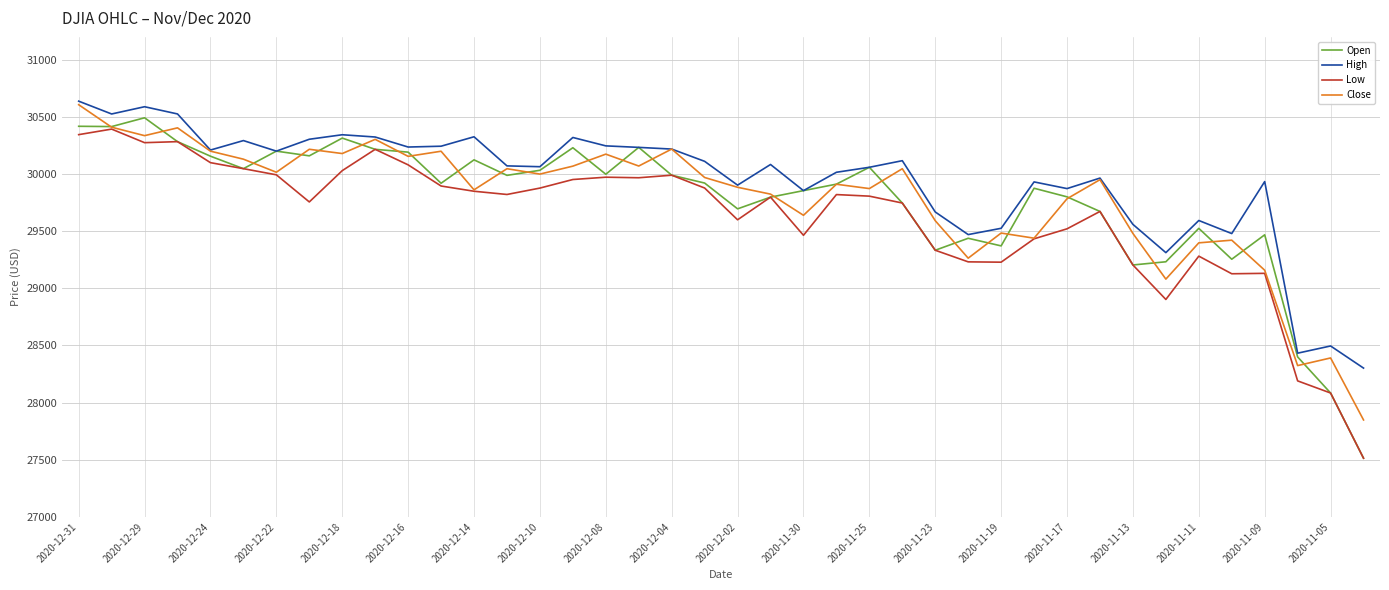

Which series has the widest spread of values?

Open